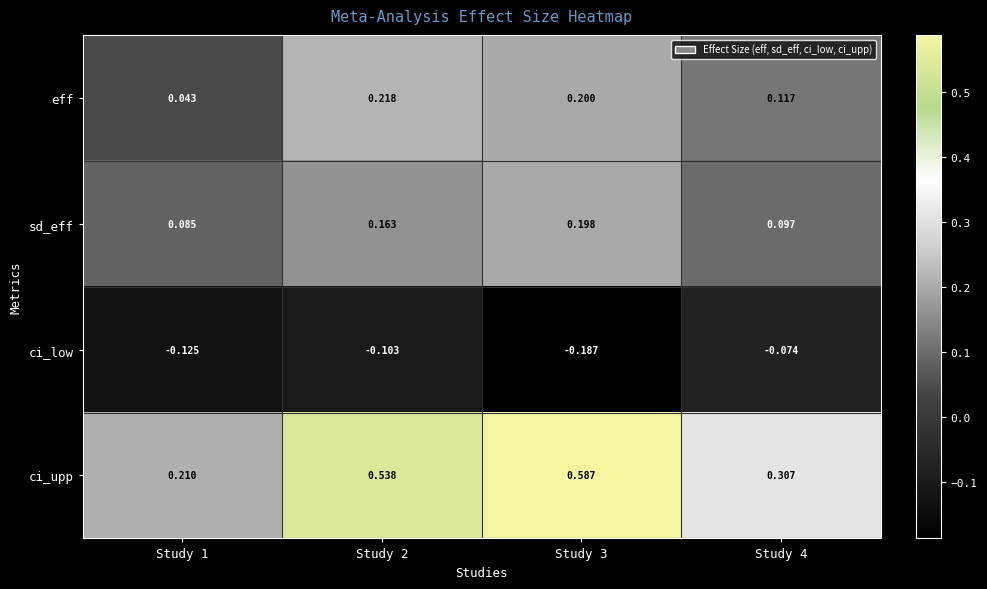

Rank the series at Study 3 from lowest to highest value.

ci_low, sd_eff, eff, ci_upp